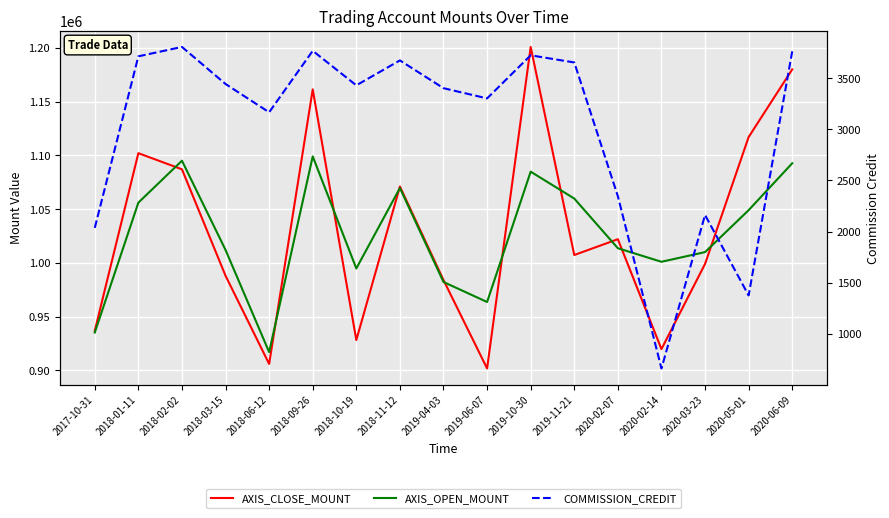

Is the value of AXIS_CLOSE_MOUNT at 2018-03-15 greater than the value of COMMISSION_CREDIT at 2020-03-23?

Yes